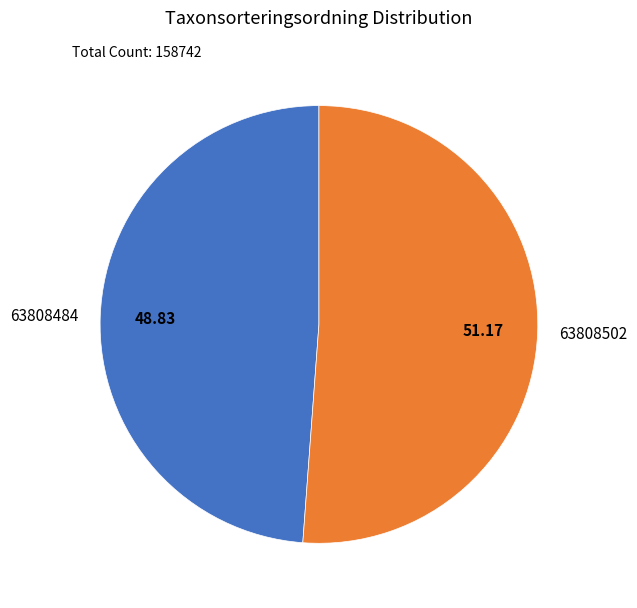

How many segments does this pie chart have?

2